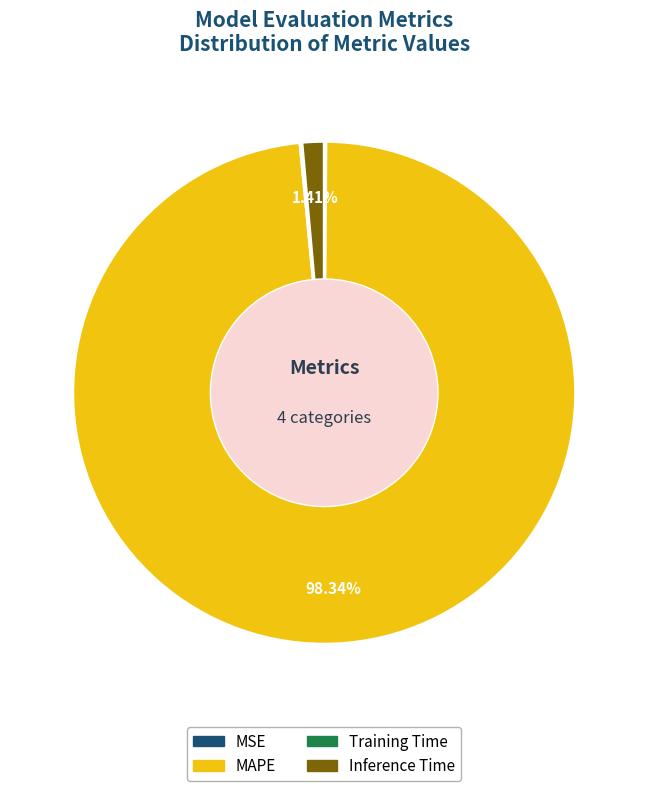

How much of the chart is everything except MAPE?

1.7%